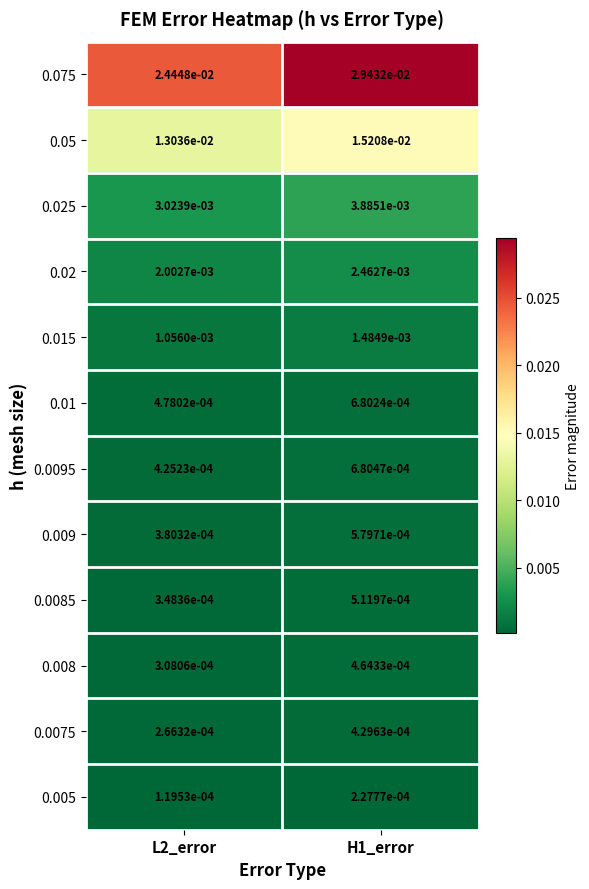

Which series has the largest total across all categories?

0.075